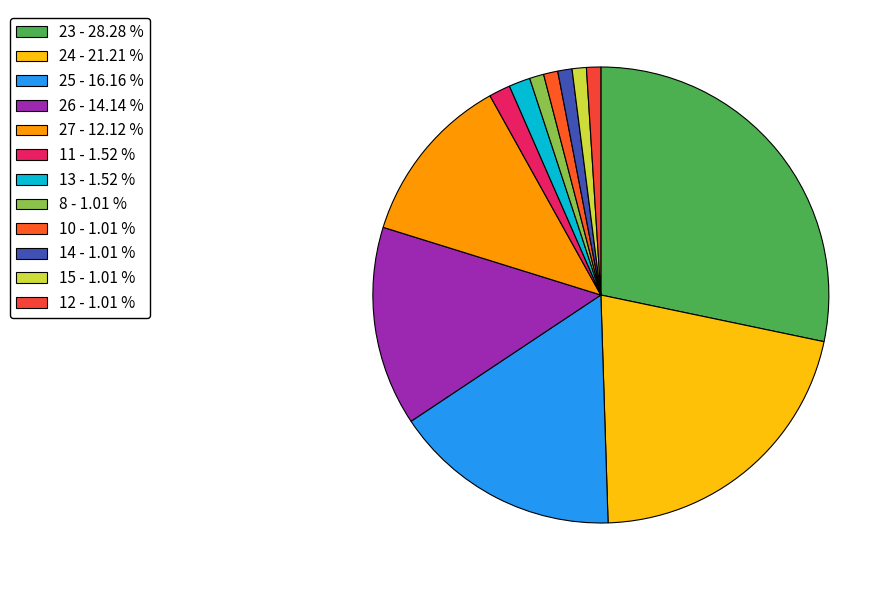

Count the number of slices in the pie.

12